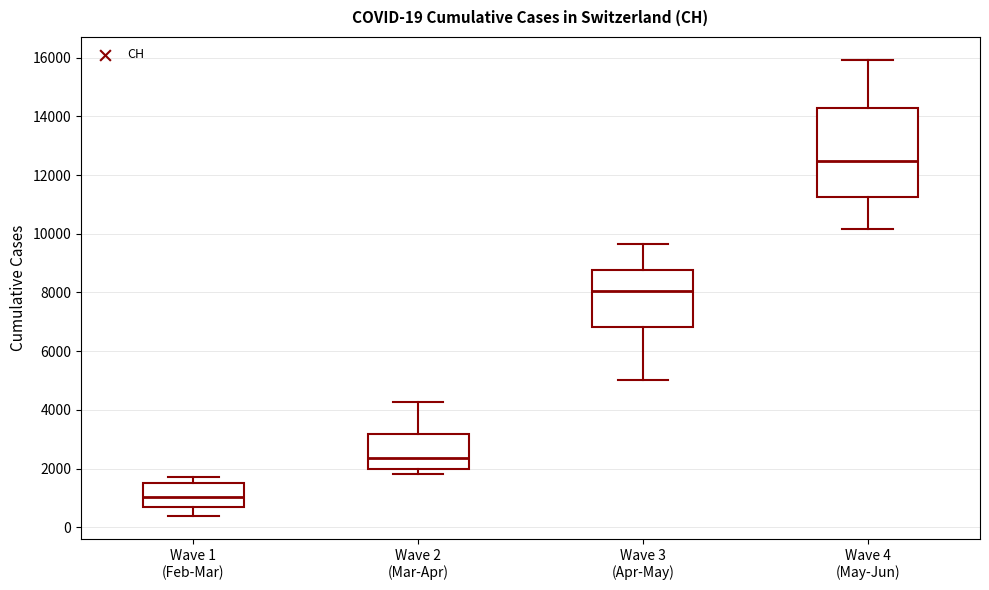

Which box's median line is the lowest?

Wave 1 (Feb-Mar)